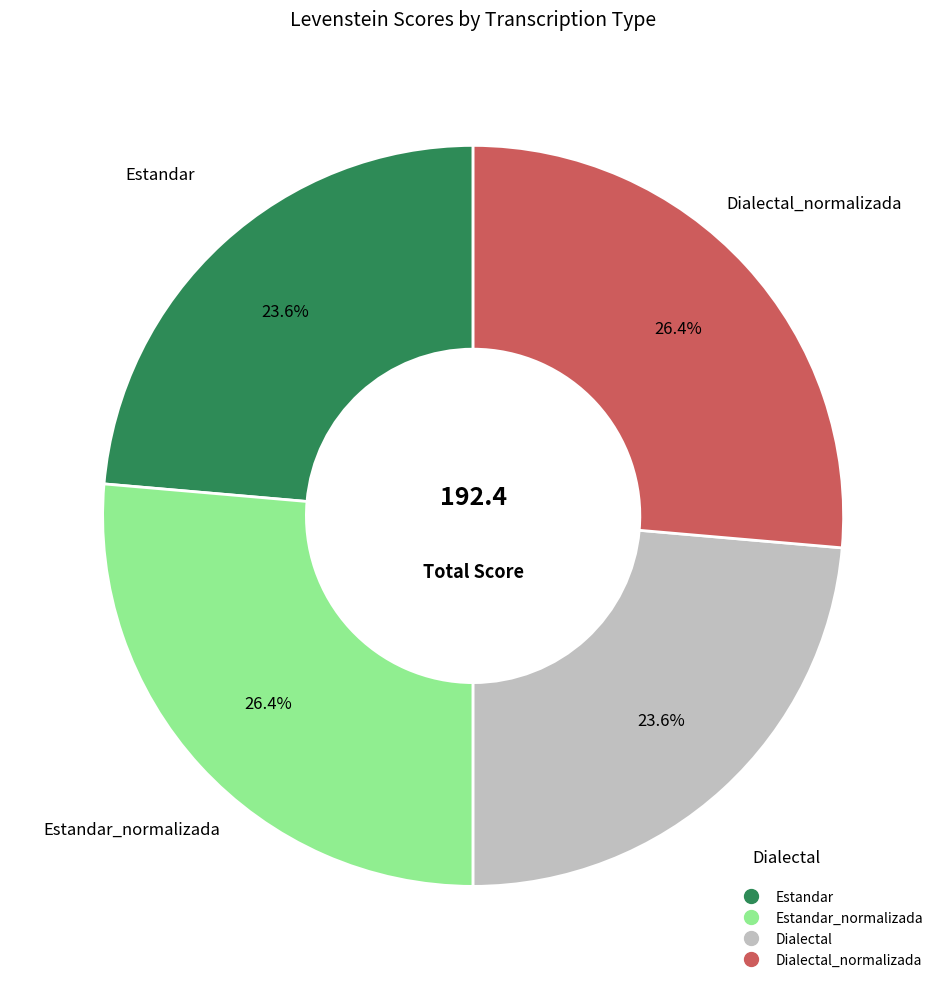

Is there any slice that represents more than half of the pie?

No